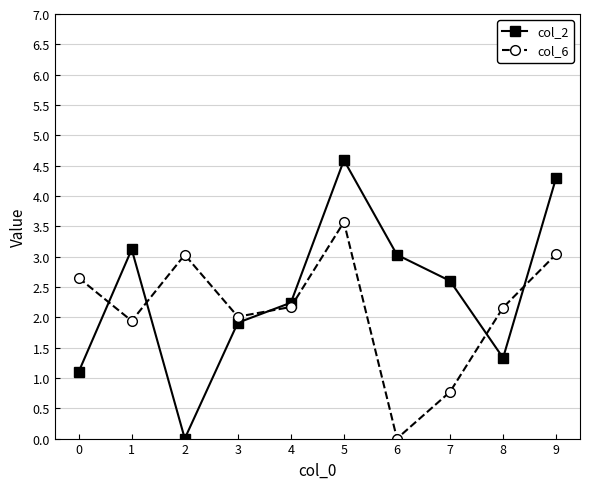

What is the sum of all col_6 values?

21.3